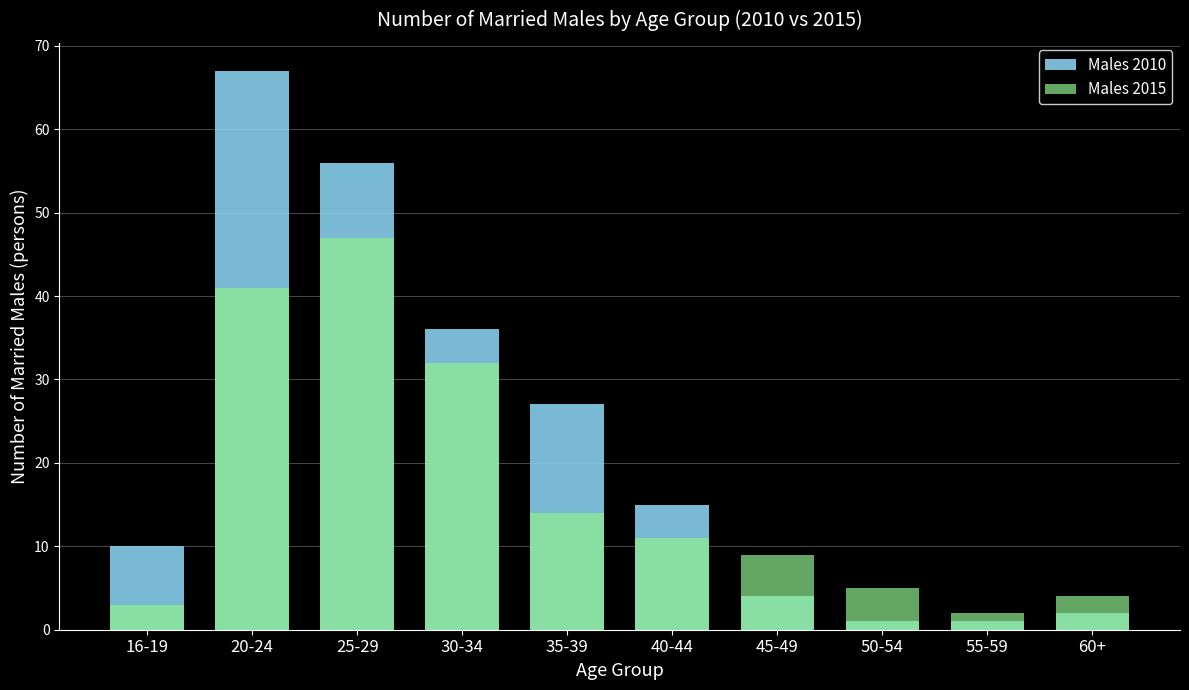

List the series in order of their peak value, lowest first.

Males 2015, Males 2010